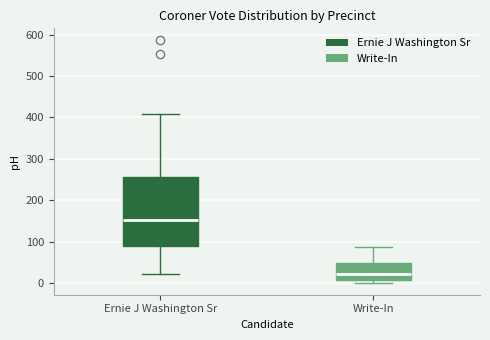

Reading left to right, transcribe this box plot: for each box, give where its median line is, the range the box spans, and where its two whiskers end, as read against the y-axis. The values are not printed on the chart, so give them approximately, as read against the axis.

Ernie J Washington Sr: median 150, box 90 to 260, whiskers 20 to 410
Write-In: median 20, box 10 to 50, whiskers 0 to 90